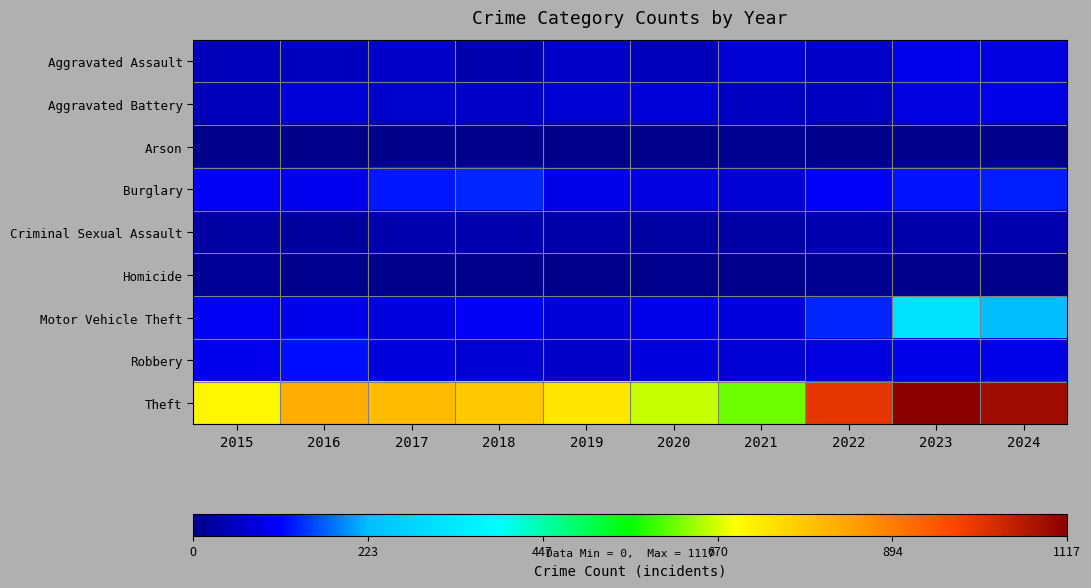

What is the spread (max minus min) of values at 2015?

705